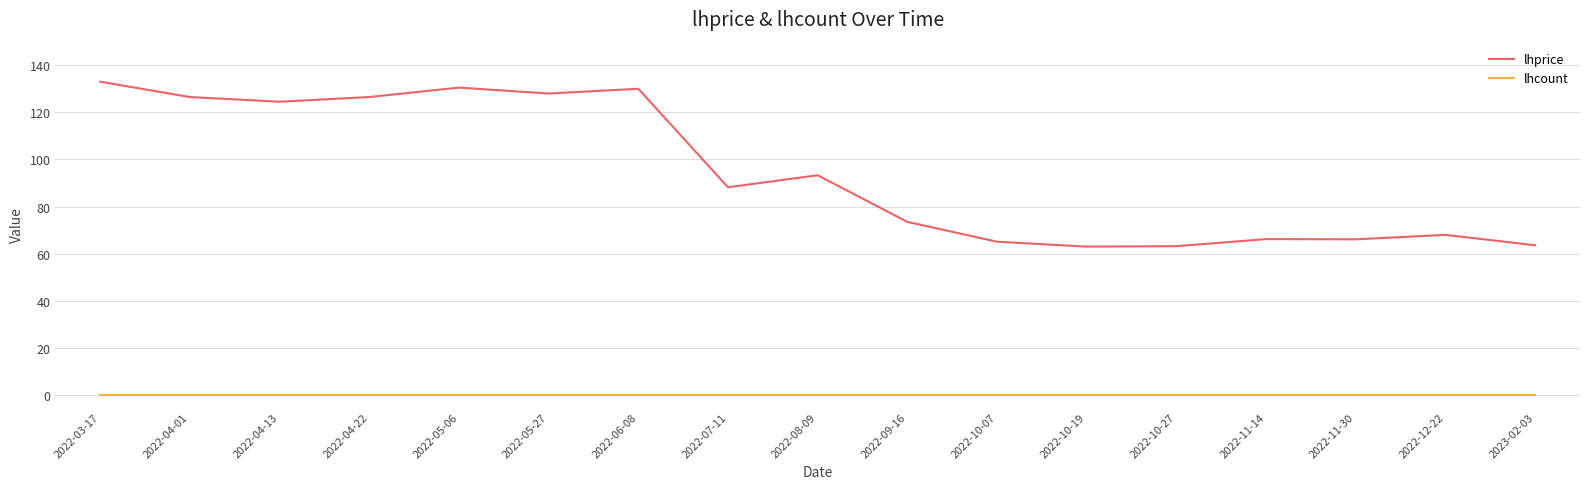

What position from the left is 2022-08-09?

9